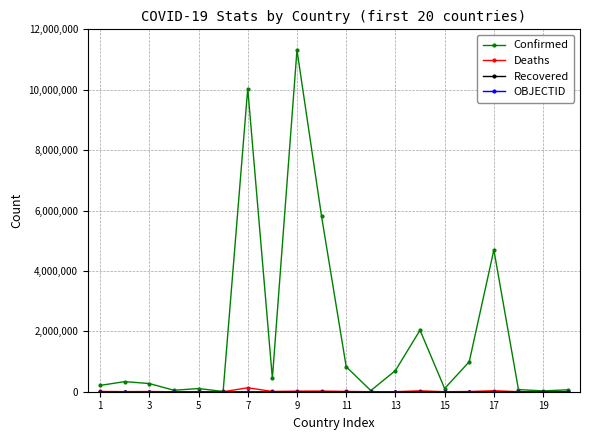

How many lines are shown in the chart?

4